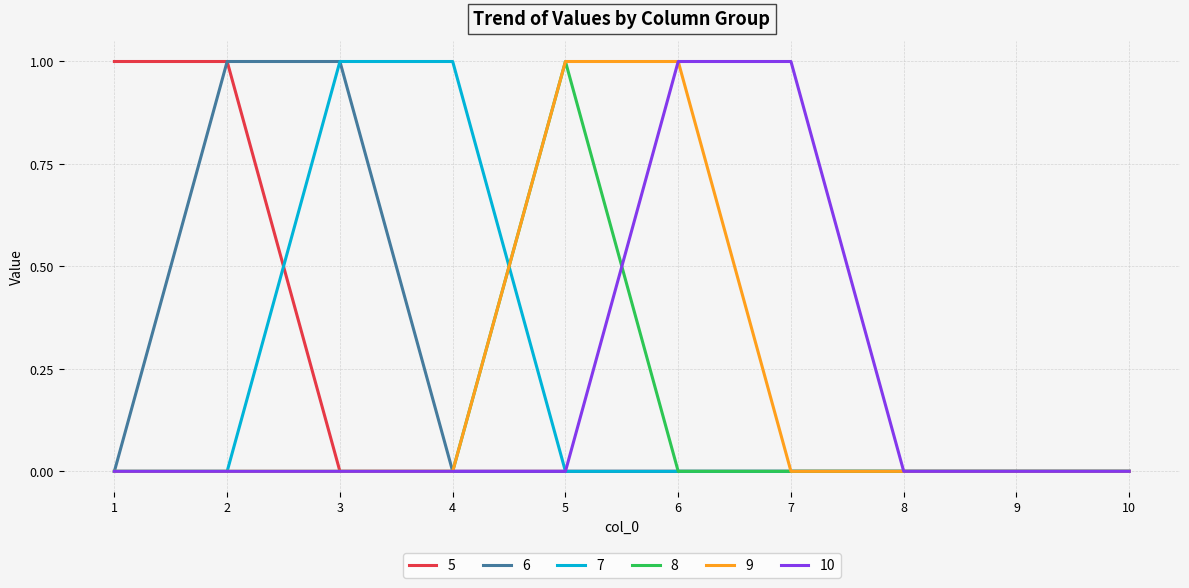

The 7 series shows 1 at 8. True or false?

False